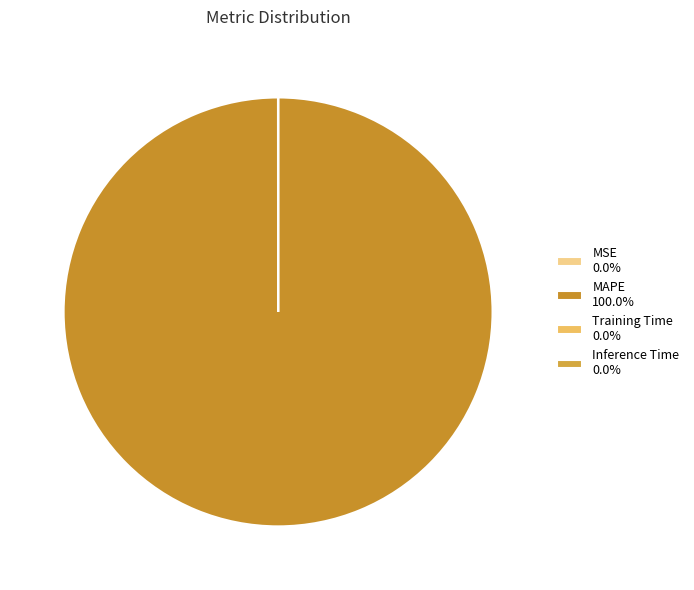

Count the number of slices in the pie.

4